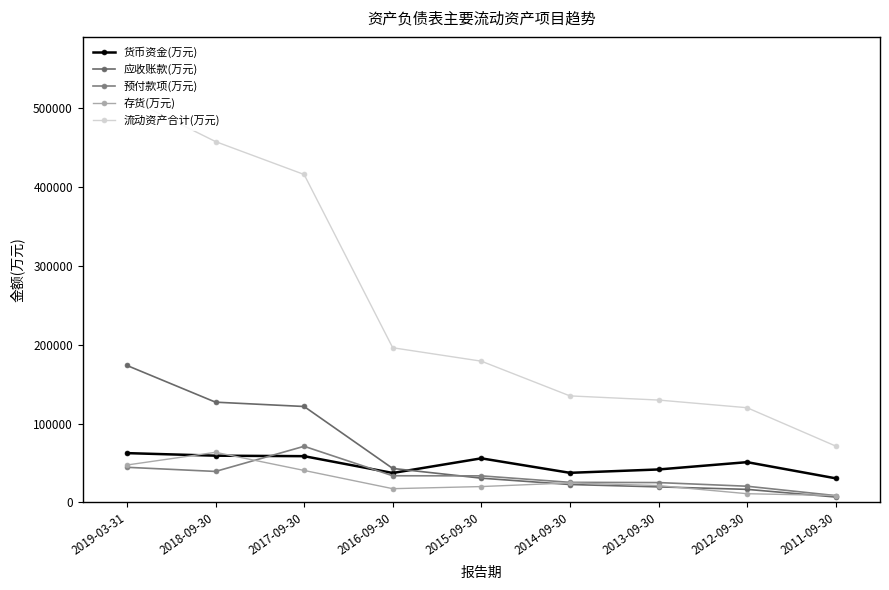

At how many categories does at least one series exceed 392390?

3